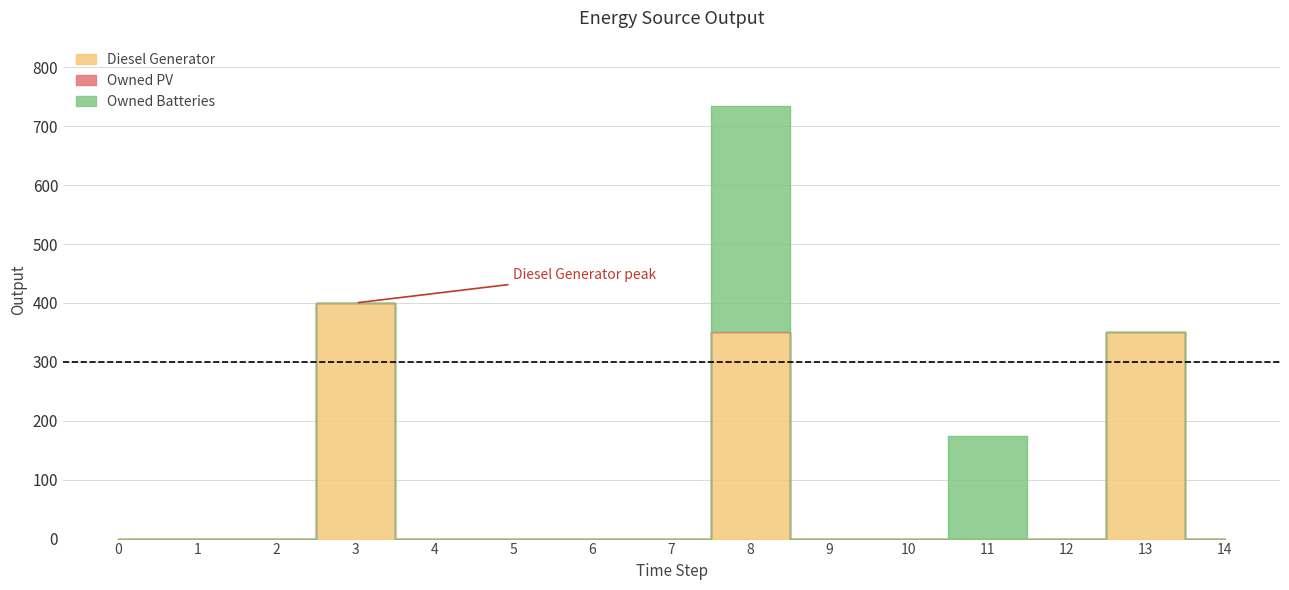

How many lines are shown in the chart?

3